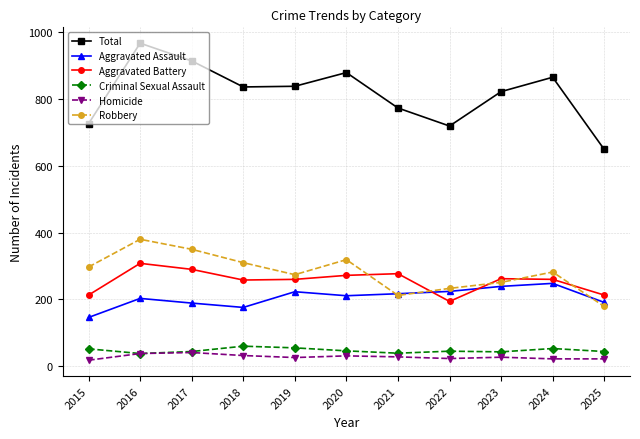

At how many categories does at least one series exceed 535?

11